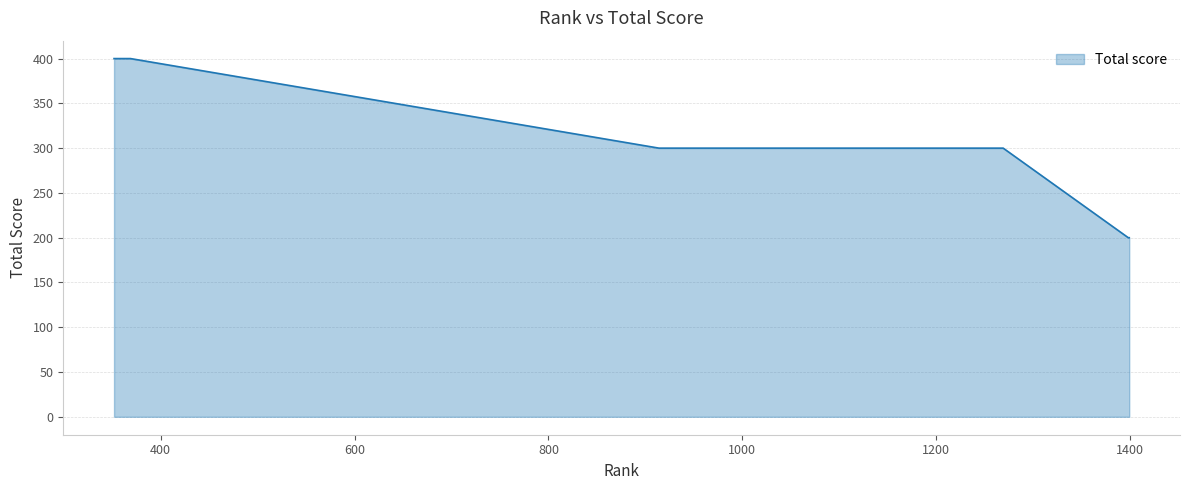

What is the smallest value displayed?

200